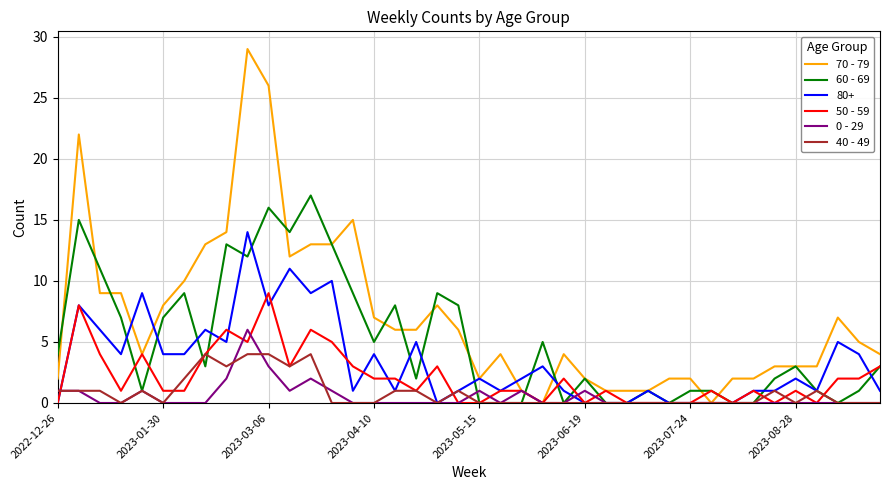

List the series in order of their peak value, highest first.

70 - 79, 60 - 69, 80+, 50 - 59, 0 - 29, 40 - 49